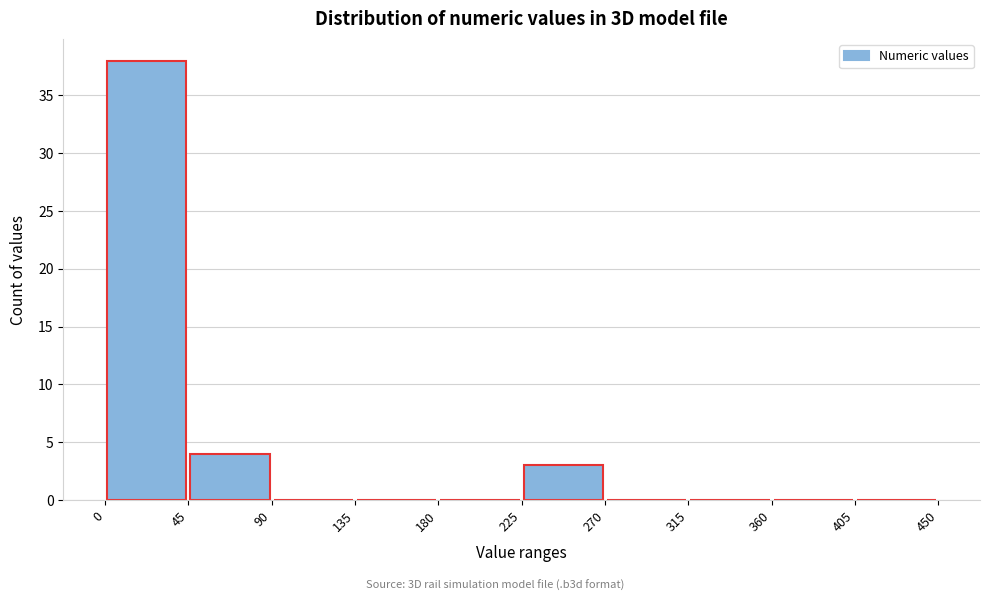

Reading left to right, transcribe this chart: for each bar, give the range it covers on the x-axis and its height. The values are not printed on the chart, so give them approximately, as read against the axis.

0 to 45: 38
45 to 90: 4
90 to 135: 0
135 to 180: 0
180 to 225: 0
225 to 270: 3
270 to 315: 0
315 to 360: 0
360 to 405: 0
405 to 450: 0